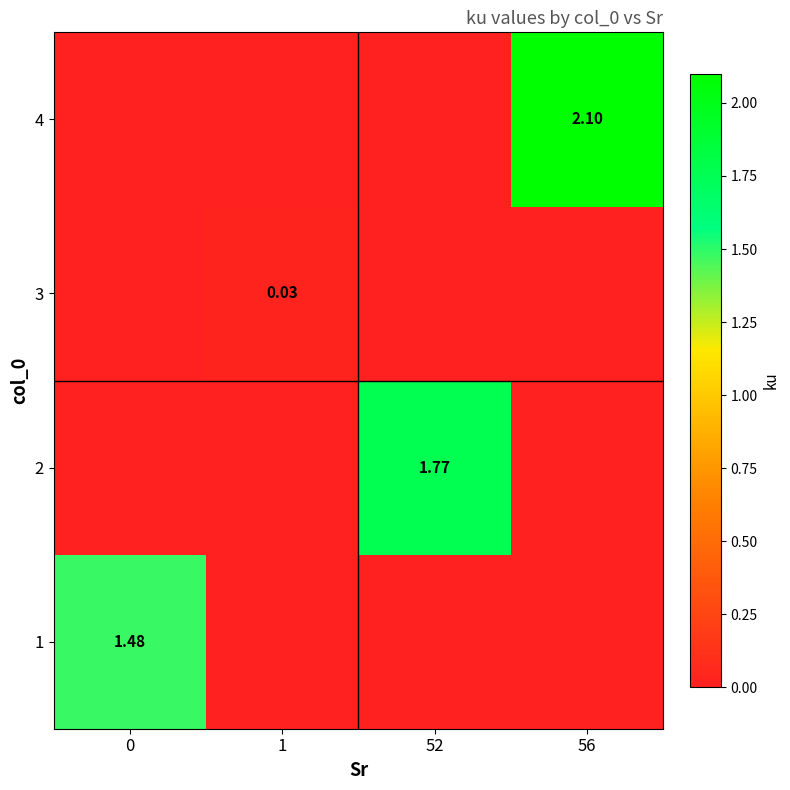

Which label corresponds to the smallest value in the chart?

1